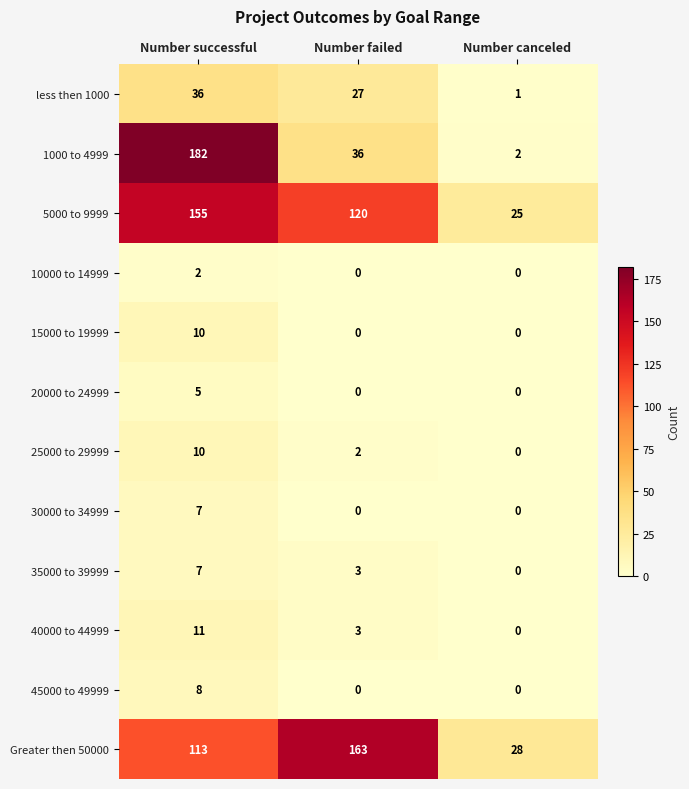

What is the total value across all series at Number canceled?

56